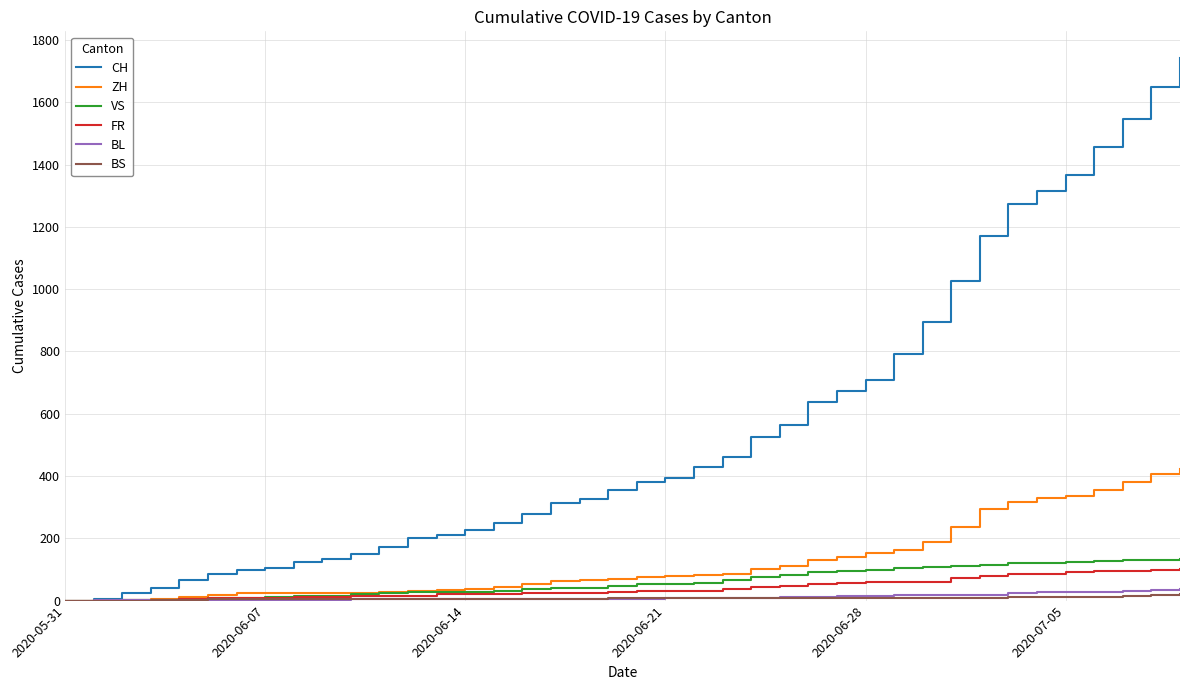

Which series has the largest total across all categories?

CH